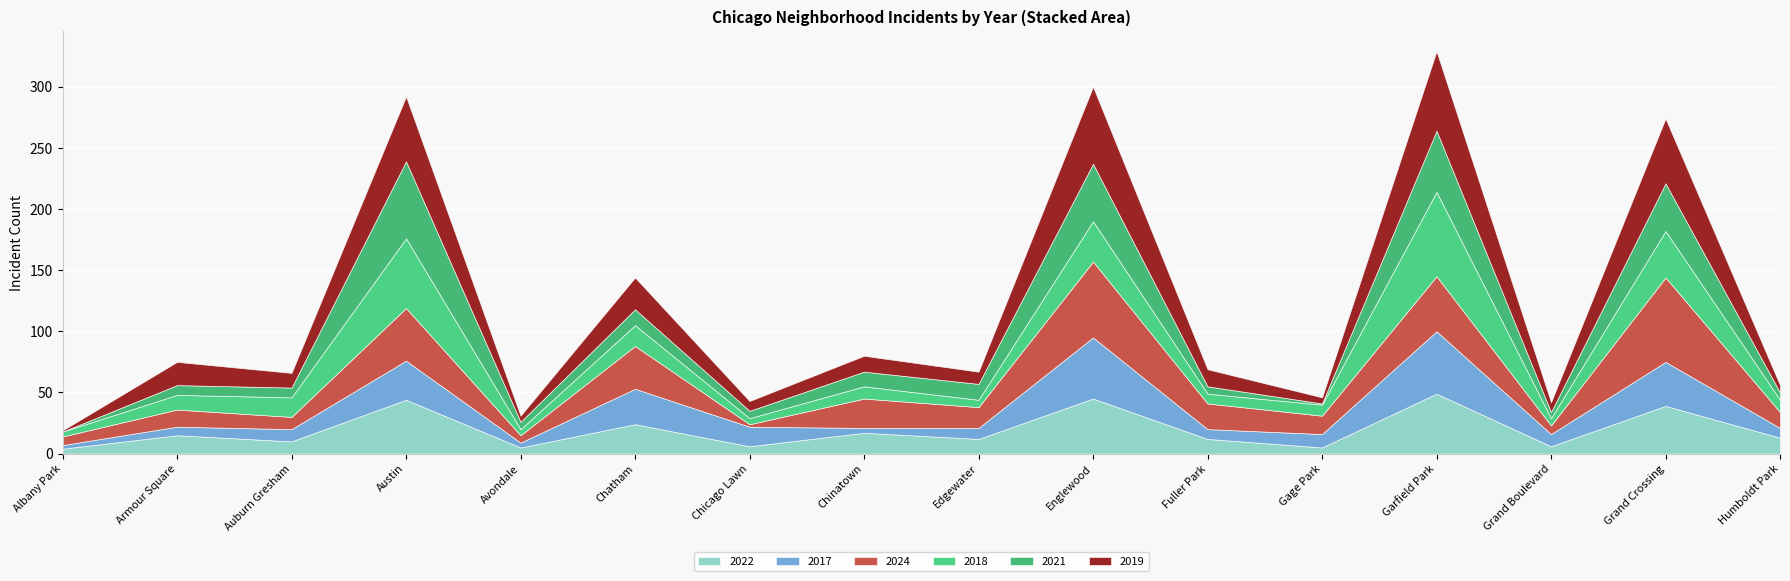

What are all the series names shown in the legend?

2022, 2017, 2024, 2018, 2021, 2019